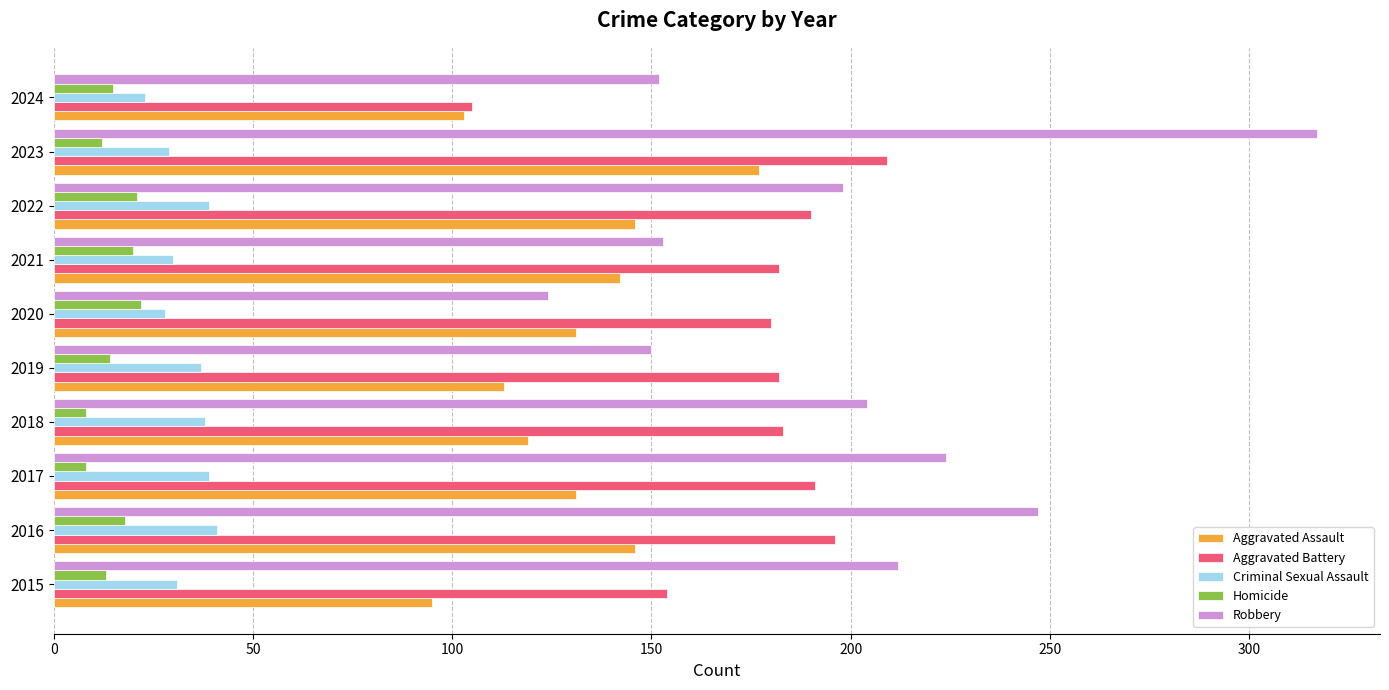

Which series has the largest range (max minus min)?

Robbery